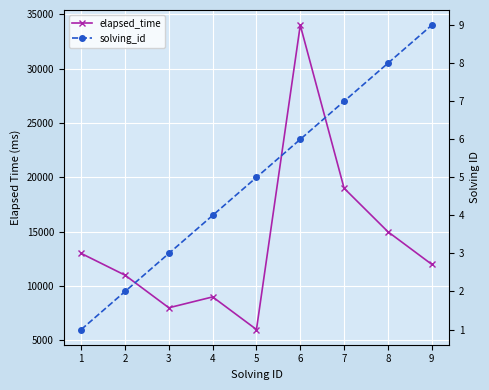

Which series changed the most between 4 and 7?

elapsed_time